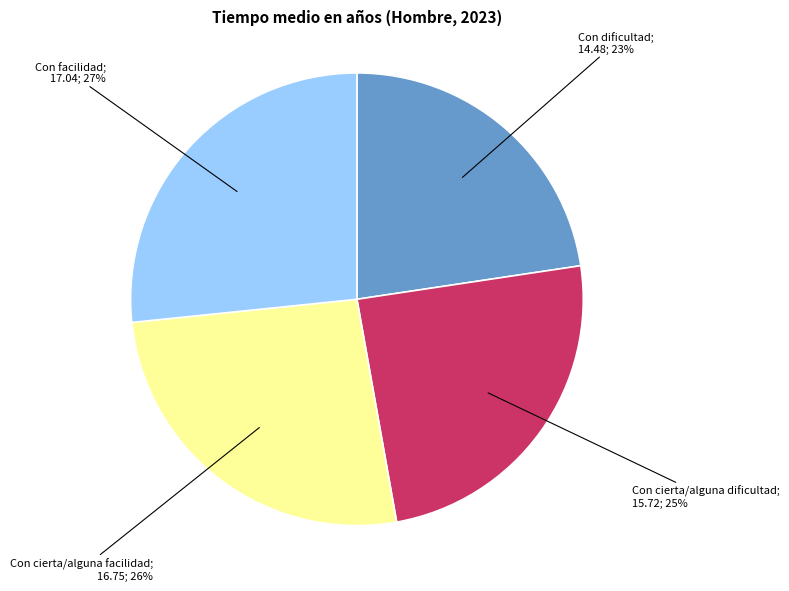

To the nearest percent, what is the difference between the largest and smallest slice percentages?

4%